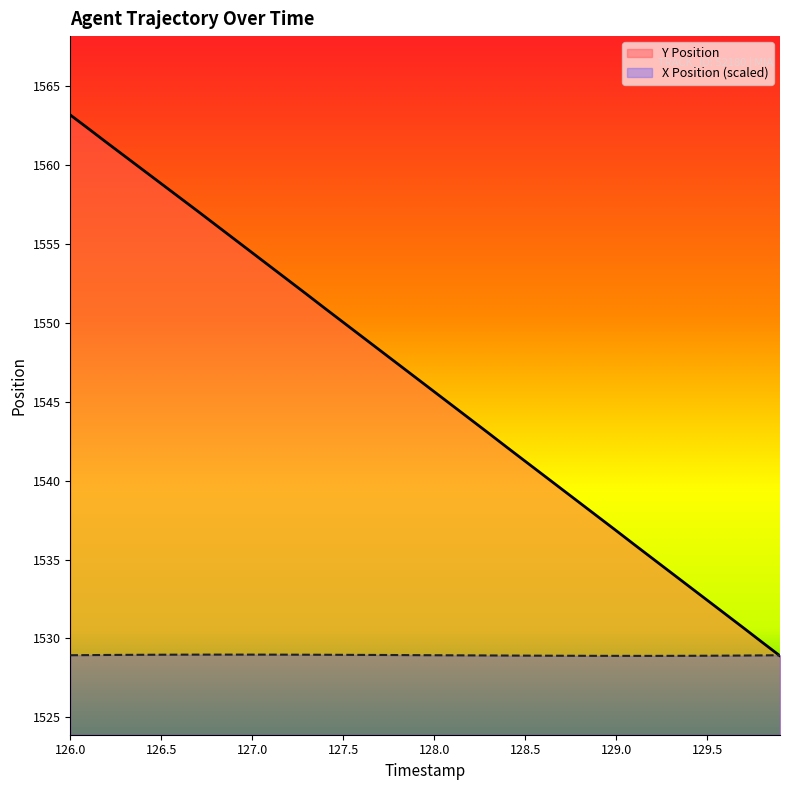

True or false: Y Position has more than 2 interior local peaks.

False